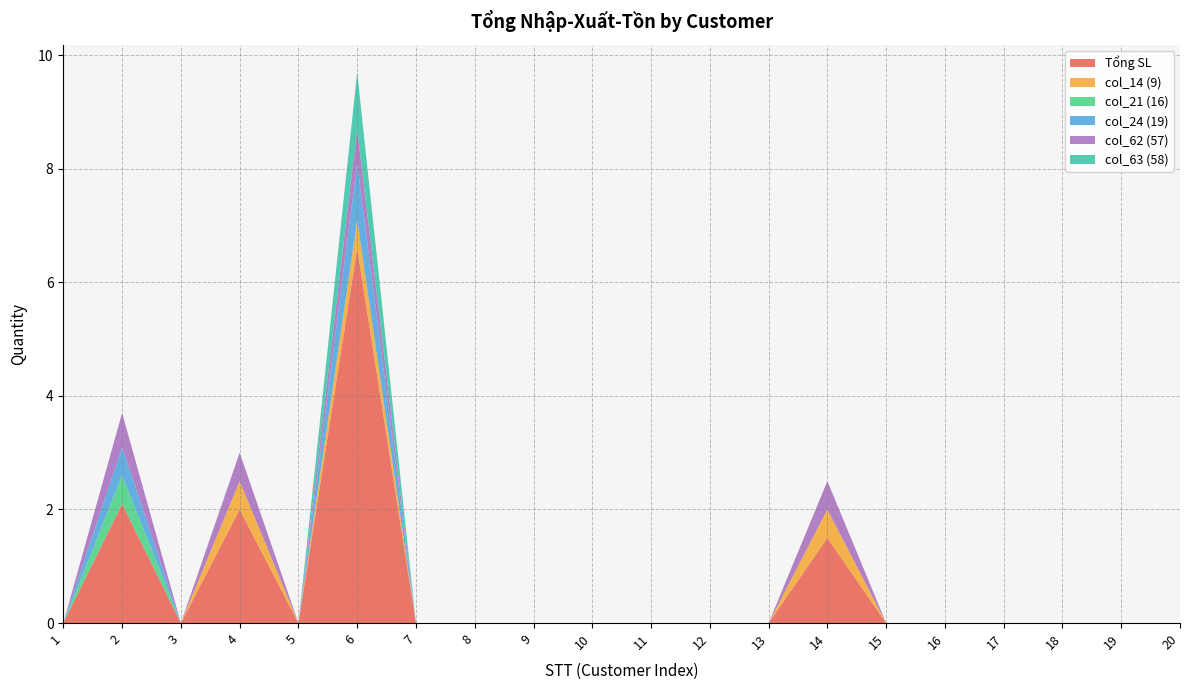

Reading right to left, what are all the values shown in this chart?

Tổng SL: 0.0	0.0	0.0	0.0	0.0	0.0	1.5	0.0	0.0	0.0	0.0	0.0	0.0	0.0	6.6	0.0	2.0	0.0	2.1	0.0
col_14 (9): 0.0	0.0	0.0	0.0	0.0	0.0	0.5	0.0	0.0	0.0	0.0	0.0	0.0	0.0	0.5	0.0	0.5	0.0	0.0	0.0
col_21 (16): 0.0	0.0	0.0	0.0	0.0	0.0	0.0	0.0	0.0	0.0	0.0	0.0	0.0	0.0	0.0	0.0	0.0	0.0	0.5	0.0
col_24 (19): 0.0	0.0	0.0	0.0	0.0	0.0	0.0	0.0	0.0	0.0	0.0	0.0	0.0	0.0	1.0	0.0	0.0	0.0	0.5	0.0
col_62 (57): 0.0	0.0	0.0	0.0	0.0	0.0	0.5	0.0	0.0	0.0	0.0	0.0	0.0	0.0	0.6	0.0	0.5	0.0	0.6	0.0
col_63 (58): 0.0	0.0	0.0	0.0	0.0	0.0	0.0	0.0	0.0	0.0	0.0	0.0	0.0	0.0	1.0	0.0	0.0	0.0	0.0	0.0